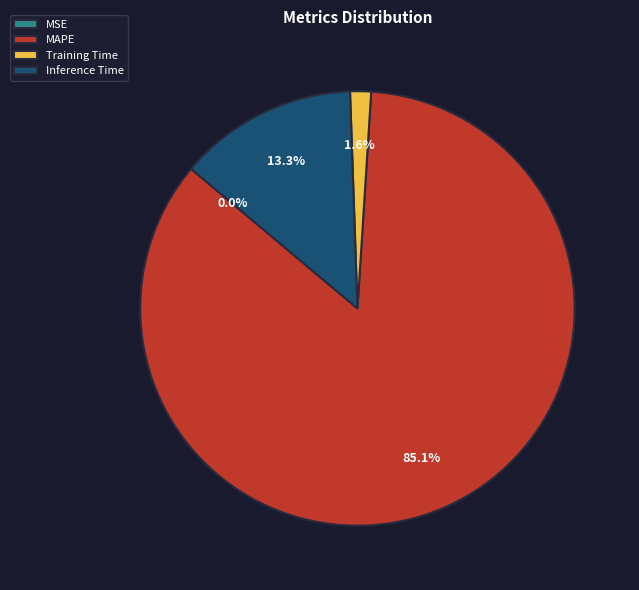

To the nearest percent, what portion does Inference Time represent?

13%